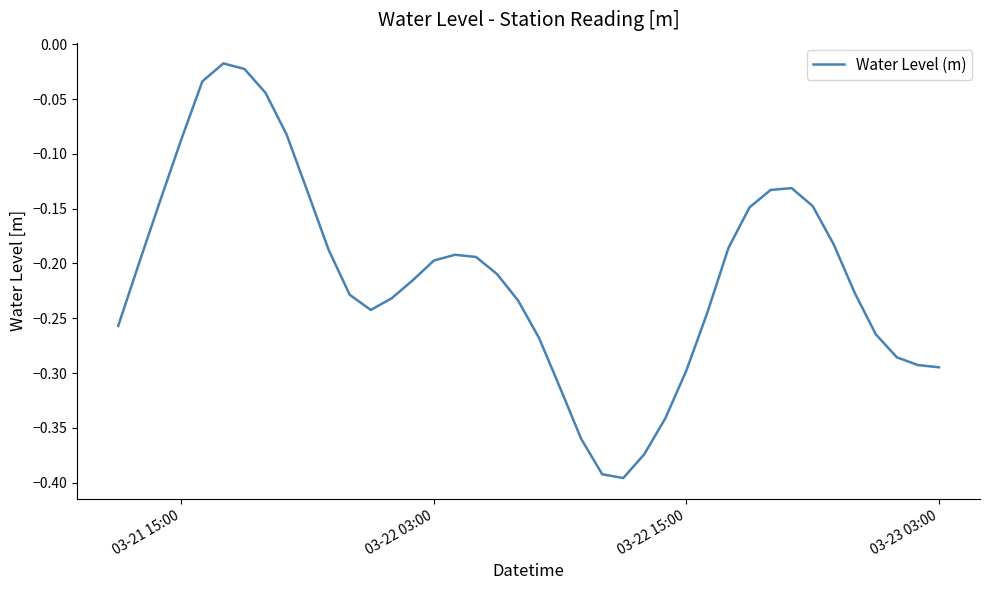

How many lines are shown in the chart?

1